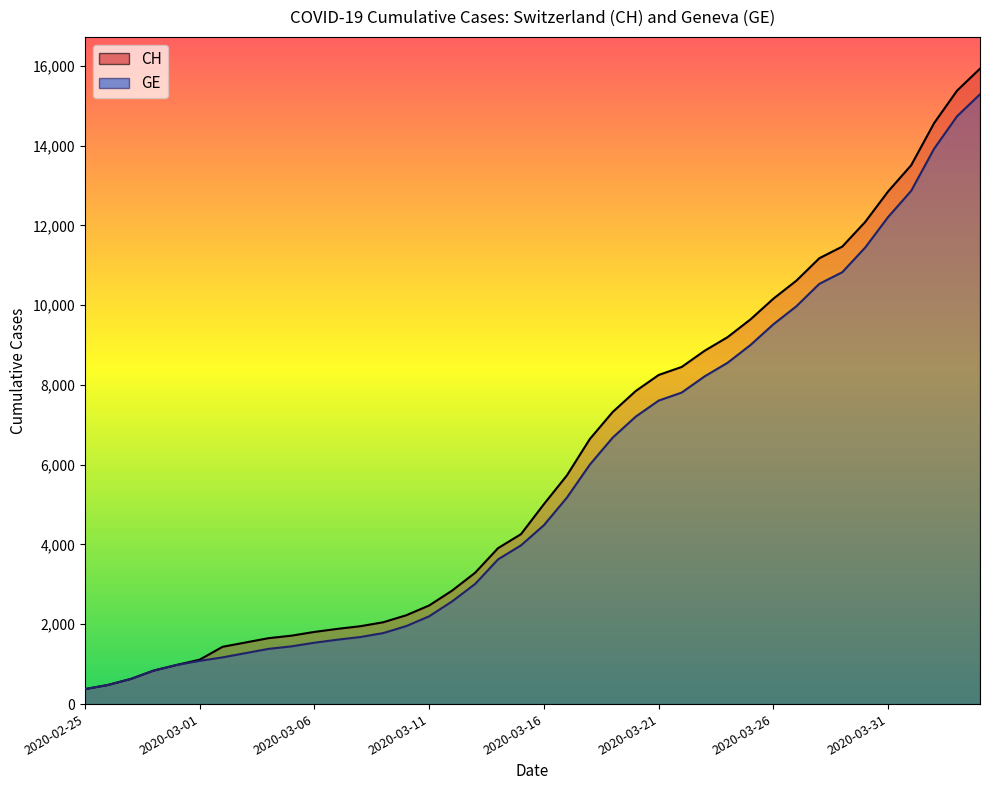

At 2020-03-15, list the series in order from smallest to largest.

GE, CH